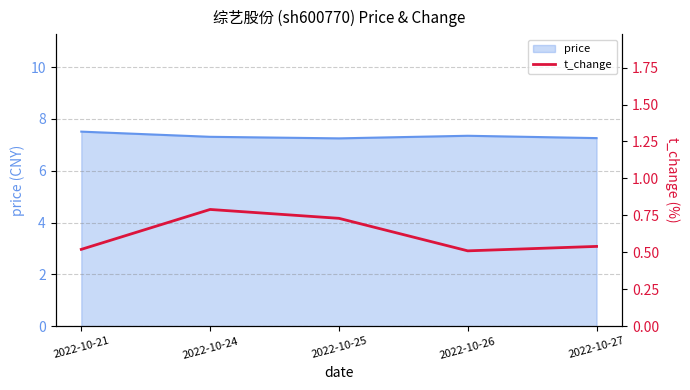

List the labels in order of value, largest first.

2022-10-24, 2022-10-25, 2022-10-27, 2022-10-21, 2022-10-26